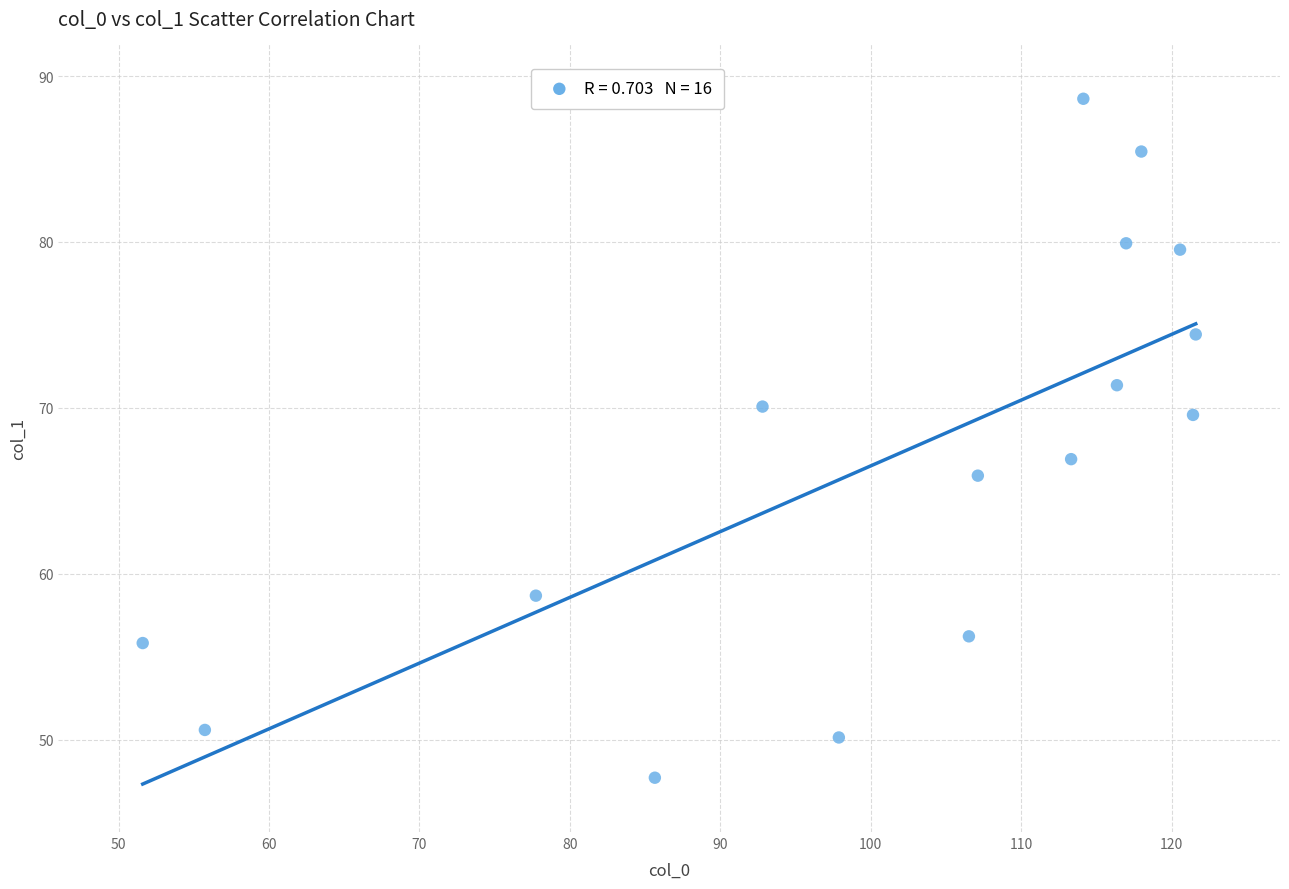

What is the range of Y values (max minus min)?

40.9